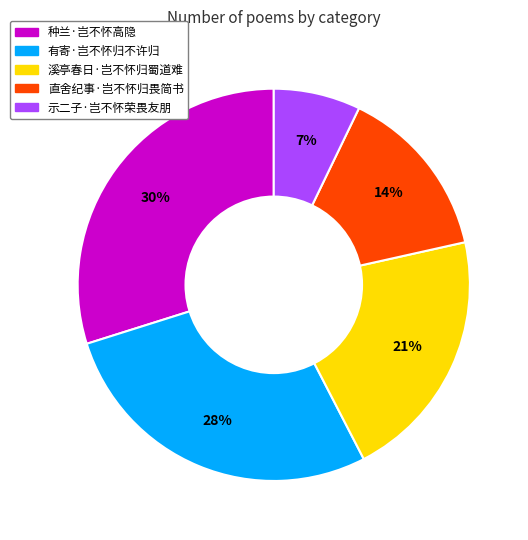

The 溪亭春日·岂不怀归蜀道难 slice represents 21% of the pie. True or false?

True